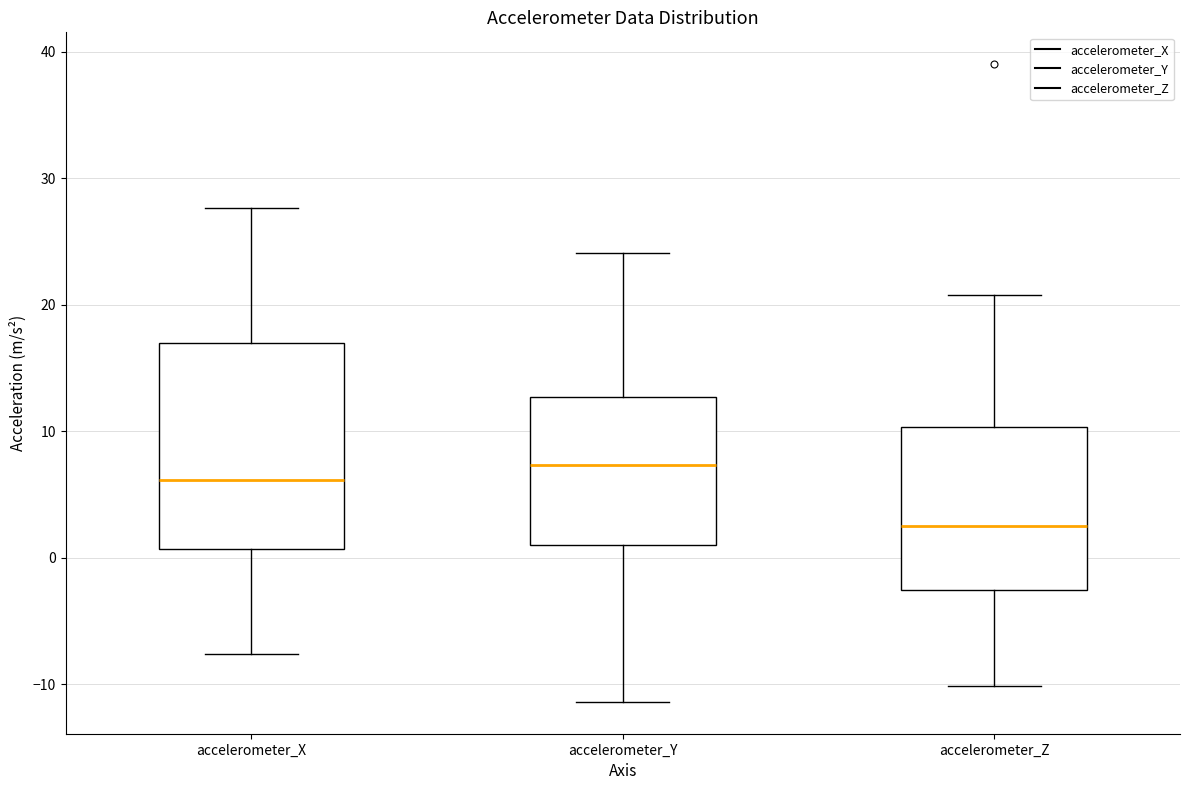

Comparing the boxes themselves (not the whiskers), which one is the tallest?

accelerometer_X